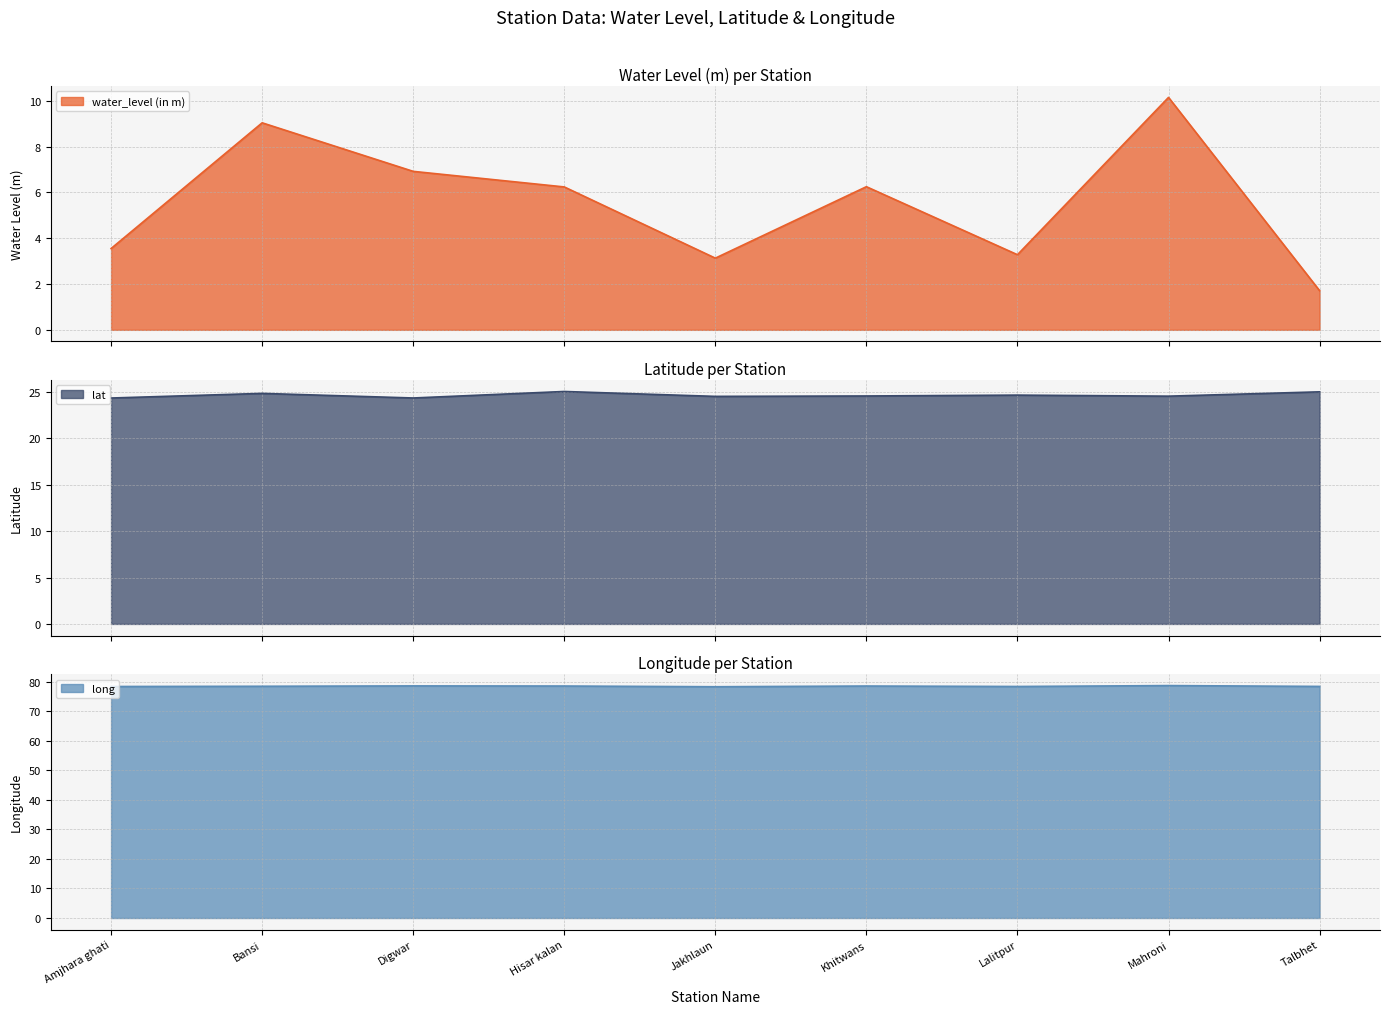

Which category has the highest value across all series?

Mahroni